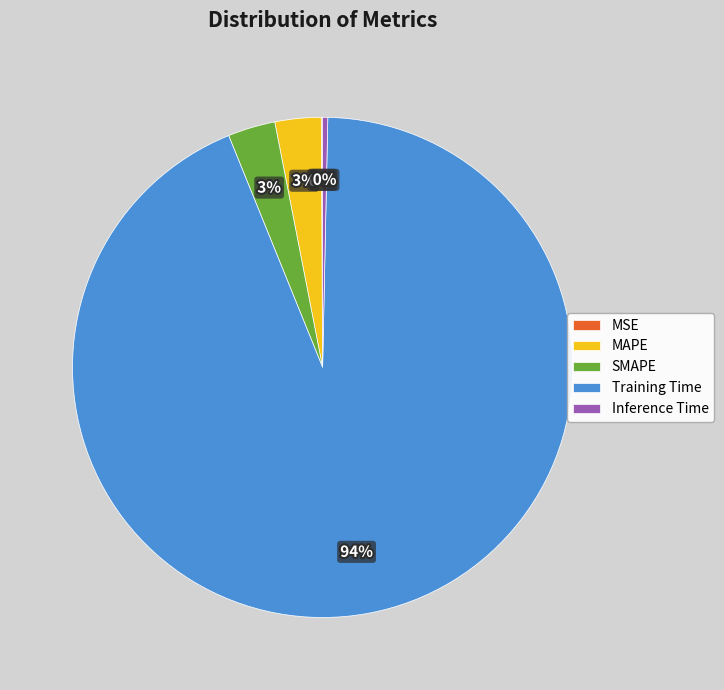

What percentage is the MAPE slice, to the nearest percent?

3%